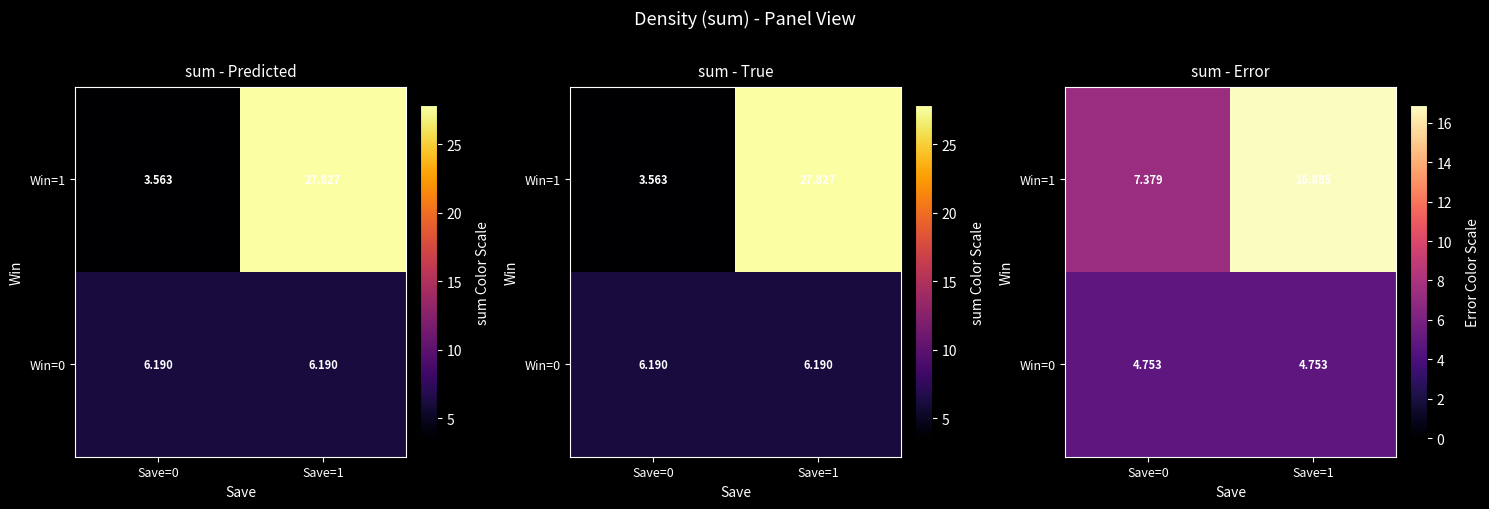

What is the maximum value for Win=1?

16.9